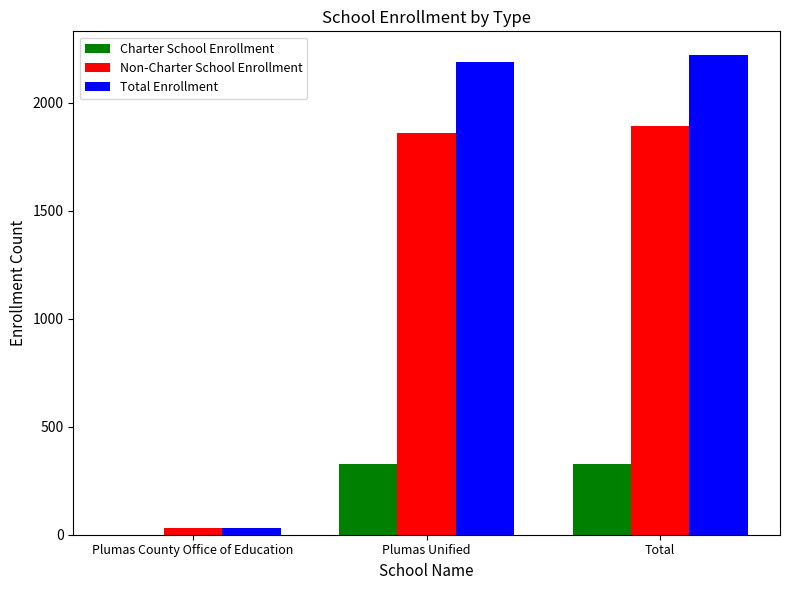

How many groups of bars are there?

3